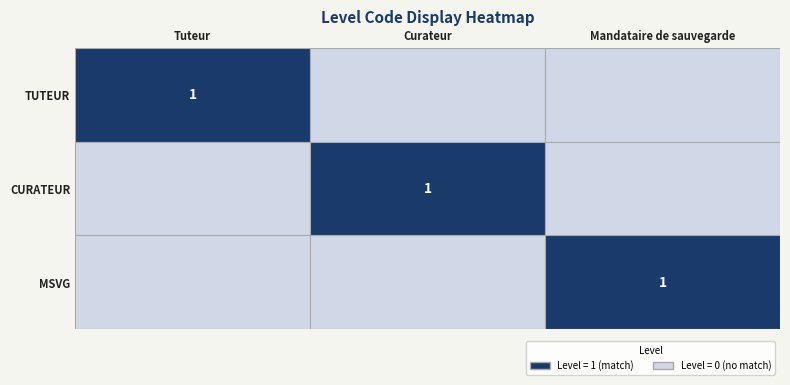

Is it true that TUTEUR equals 1 at Tuteur?

True